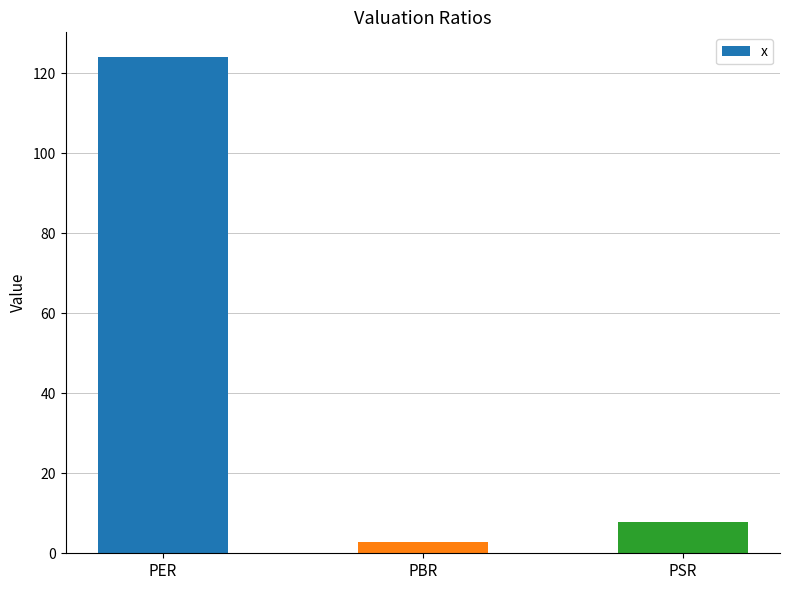

What is the smallest value displayed?

2.9